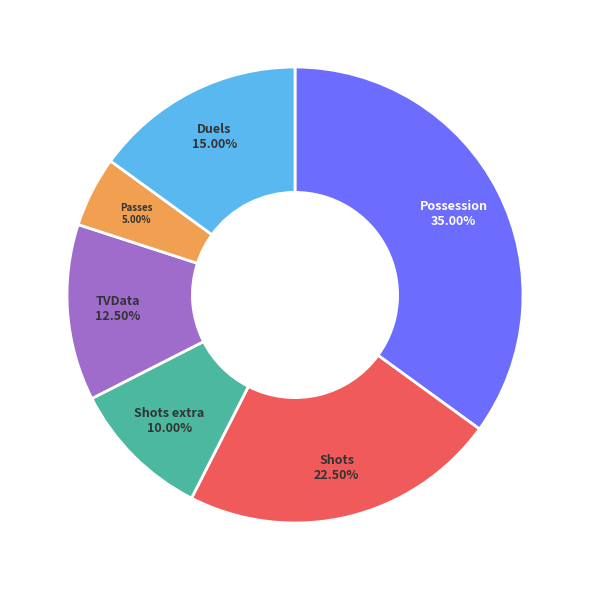

What is the smallest slice in the pie chart?

Passes